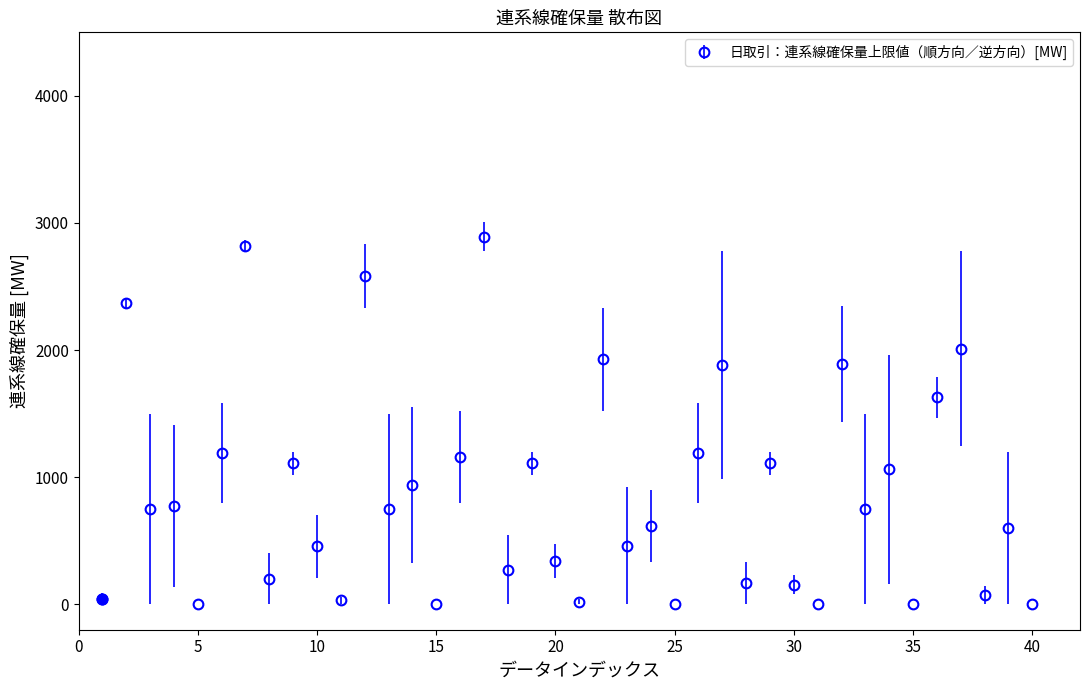

True or false: the data has more than 0 interior local peaks.

True